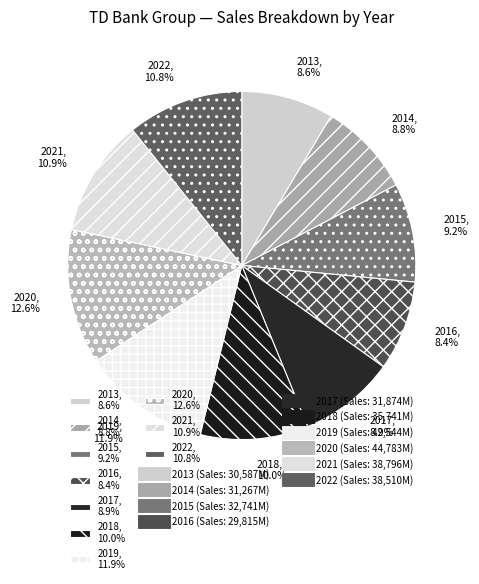

To the nearest percent, what portion does 2021 represent?

11%